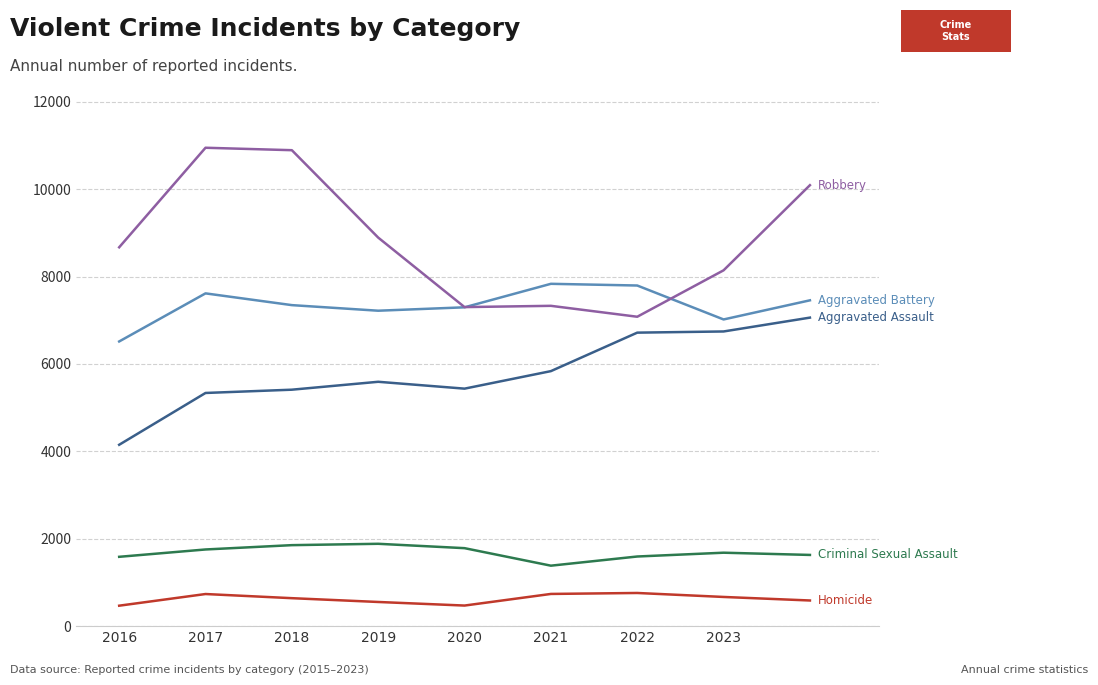

What is the greatest value displayed?

10949